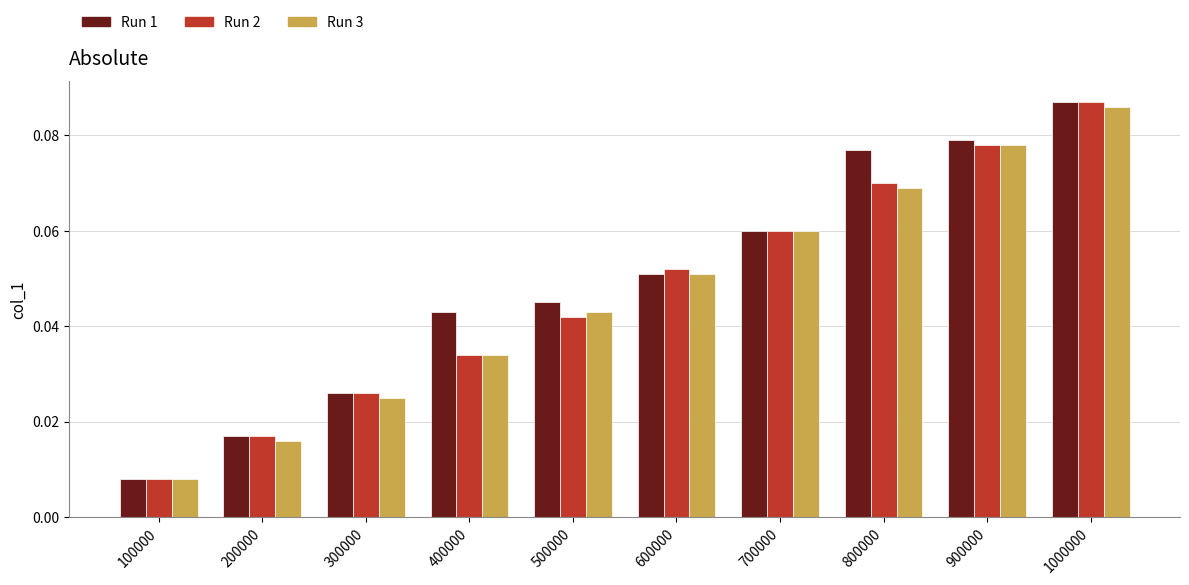

Rank the categories by Run 3 value from lowest to highest.

100000, 200000, 300000, 400000, 500000, 600000, 700000, 800000, 900000, 1000000